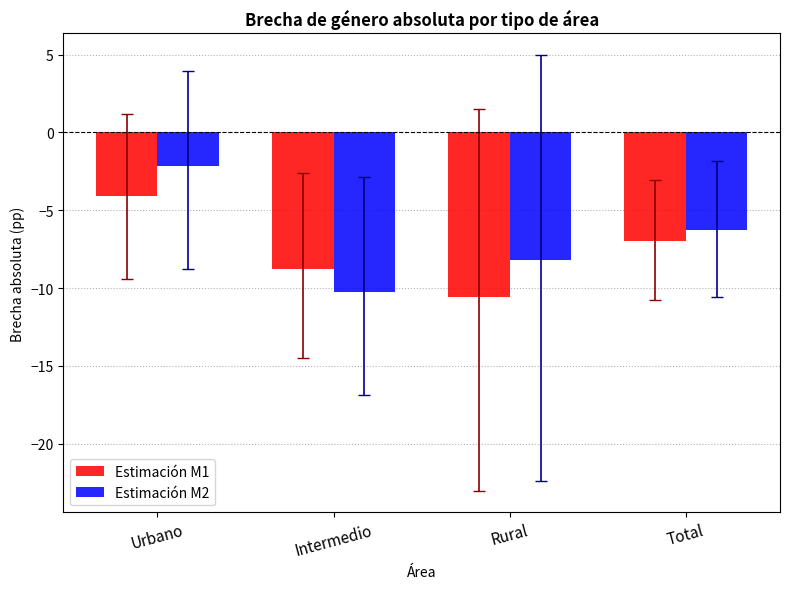

The value of Estimación M2 at Total is -6.3. True or false?

True